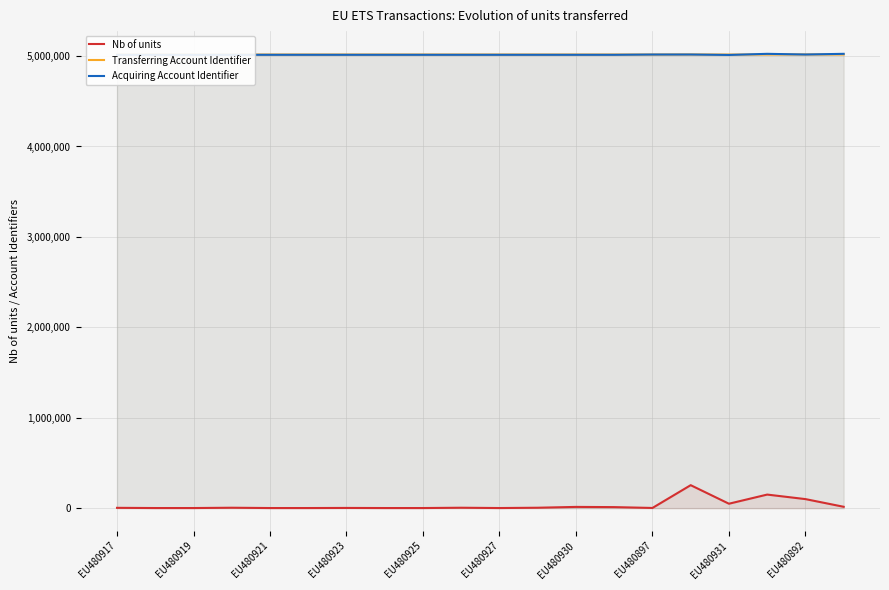

Which series has the largest total across all categories?

Transferring Account Identifier